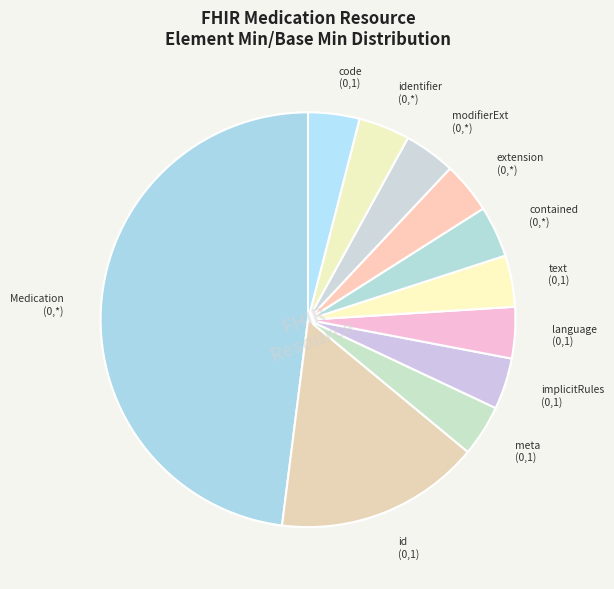

Which category has the biggest portion of the pie?

Medication (0,*)